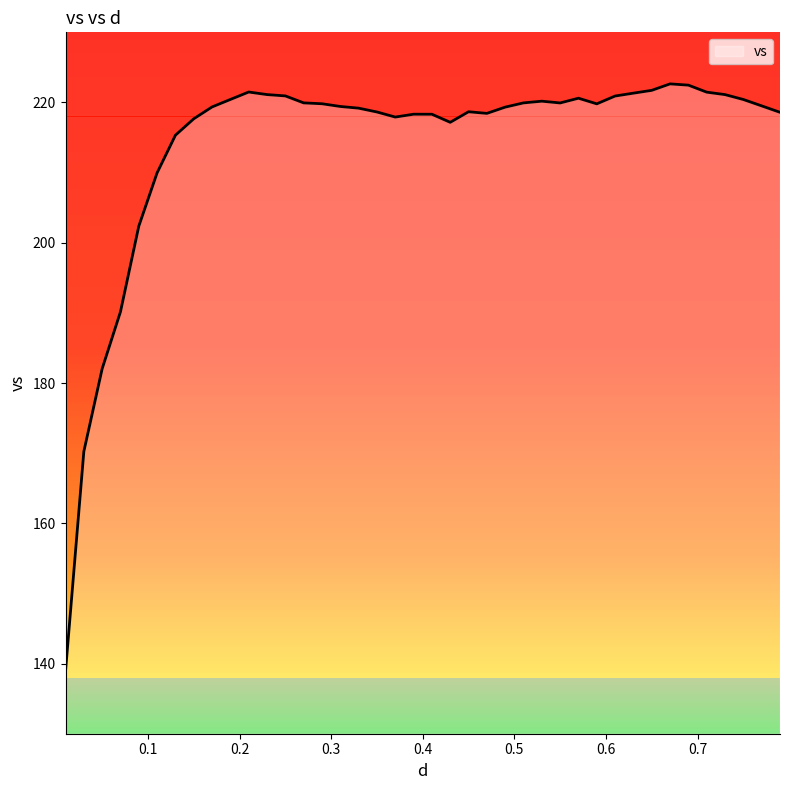

What is the greatest value displayed?

222.7